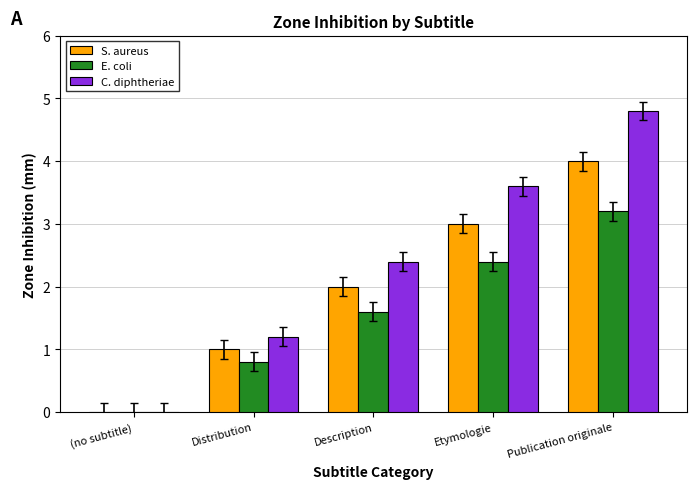

What is the sum of the E. coli values at (no subtitle) and Etymologie?

2.4